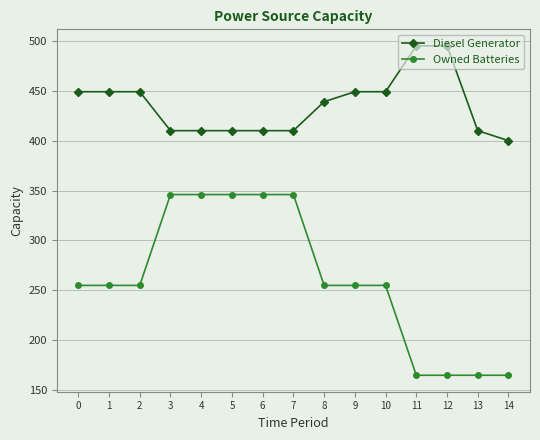

What is the minimum value shown in the chart?

165